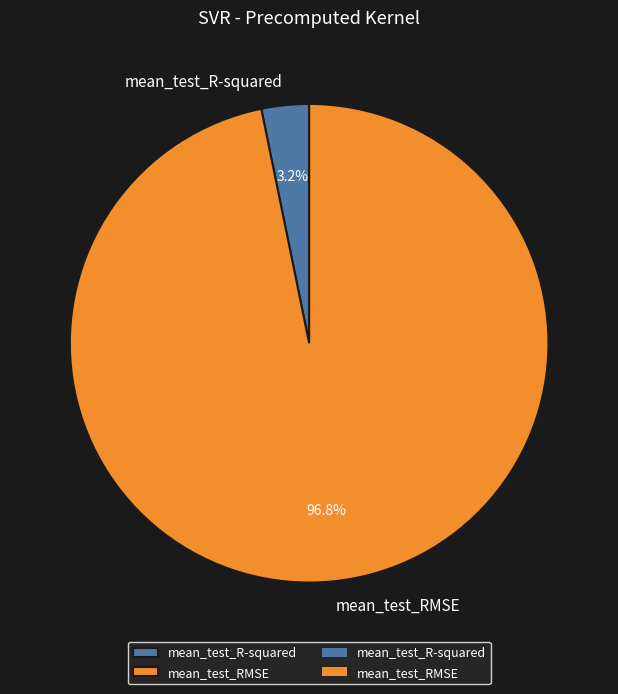

To the nearest percent, what is the difference between the largest and smallest slice percentages?

94%